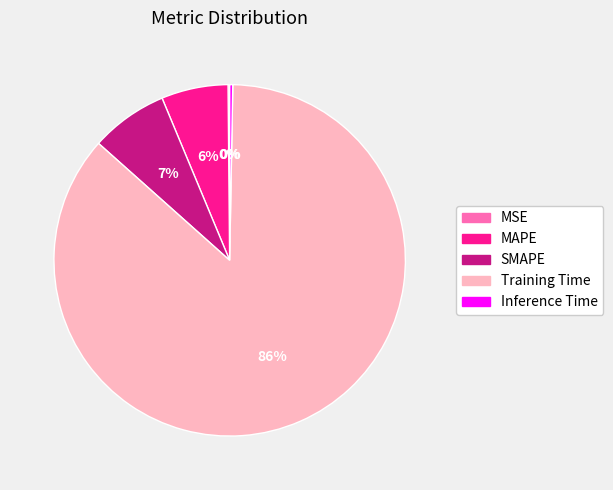

Is SMAPE the majority of the pie?

No